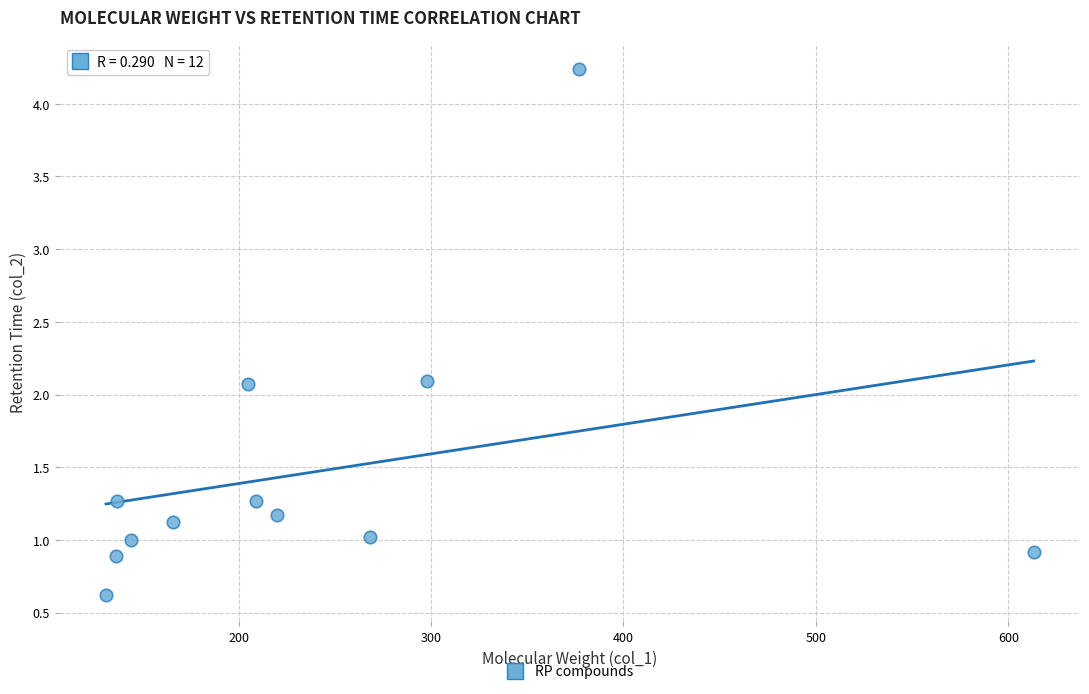

What is the range of X values (max minus min)?

482.0